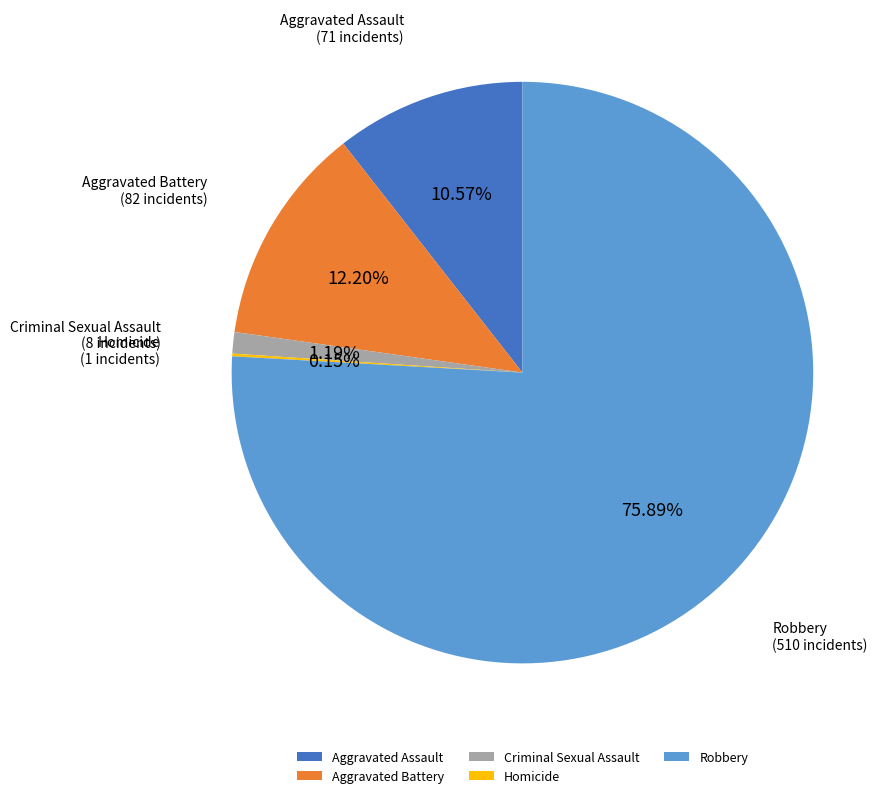

Which category has the biggest portion of the pie?

Robbery